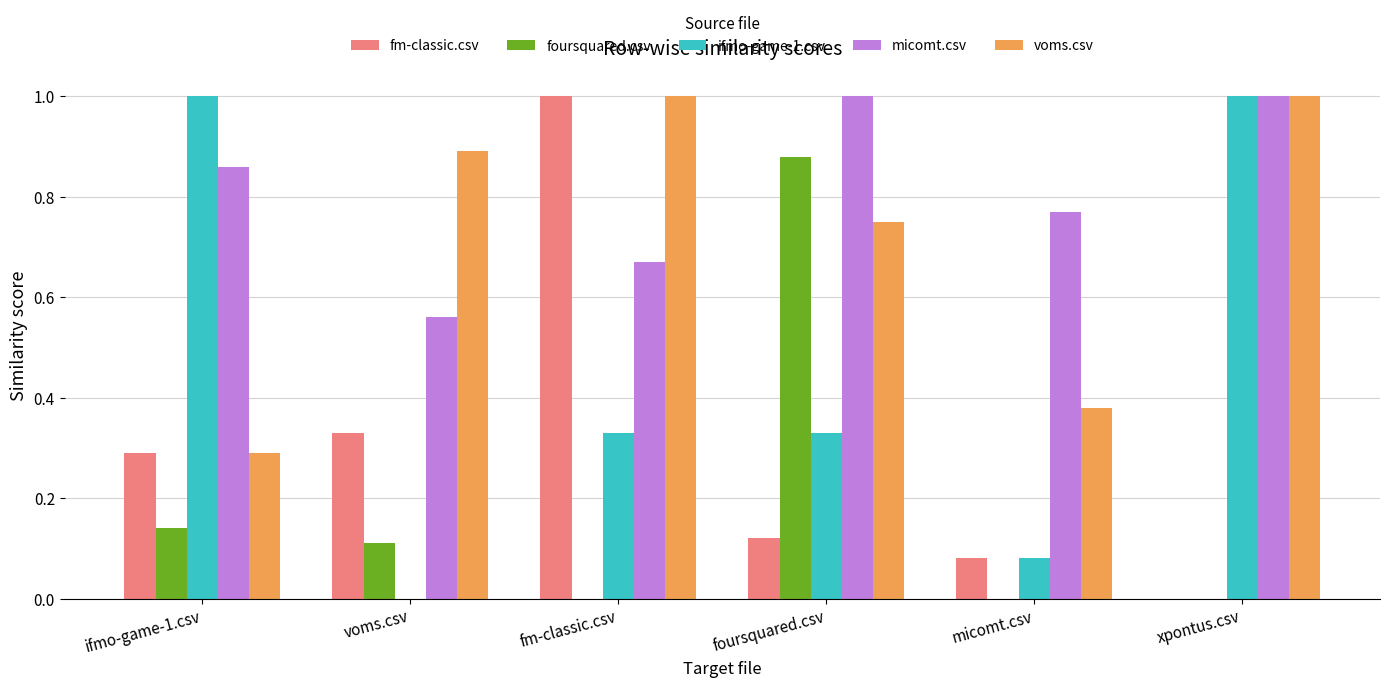

True or false: fm-classic.csv has a value of 0.3 at voms.csv.

True